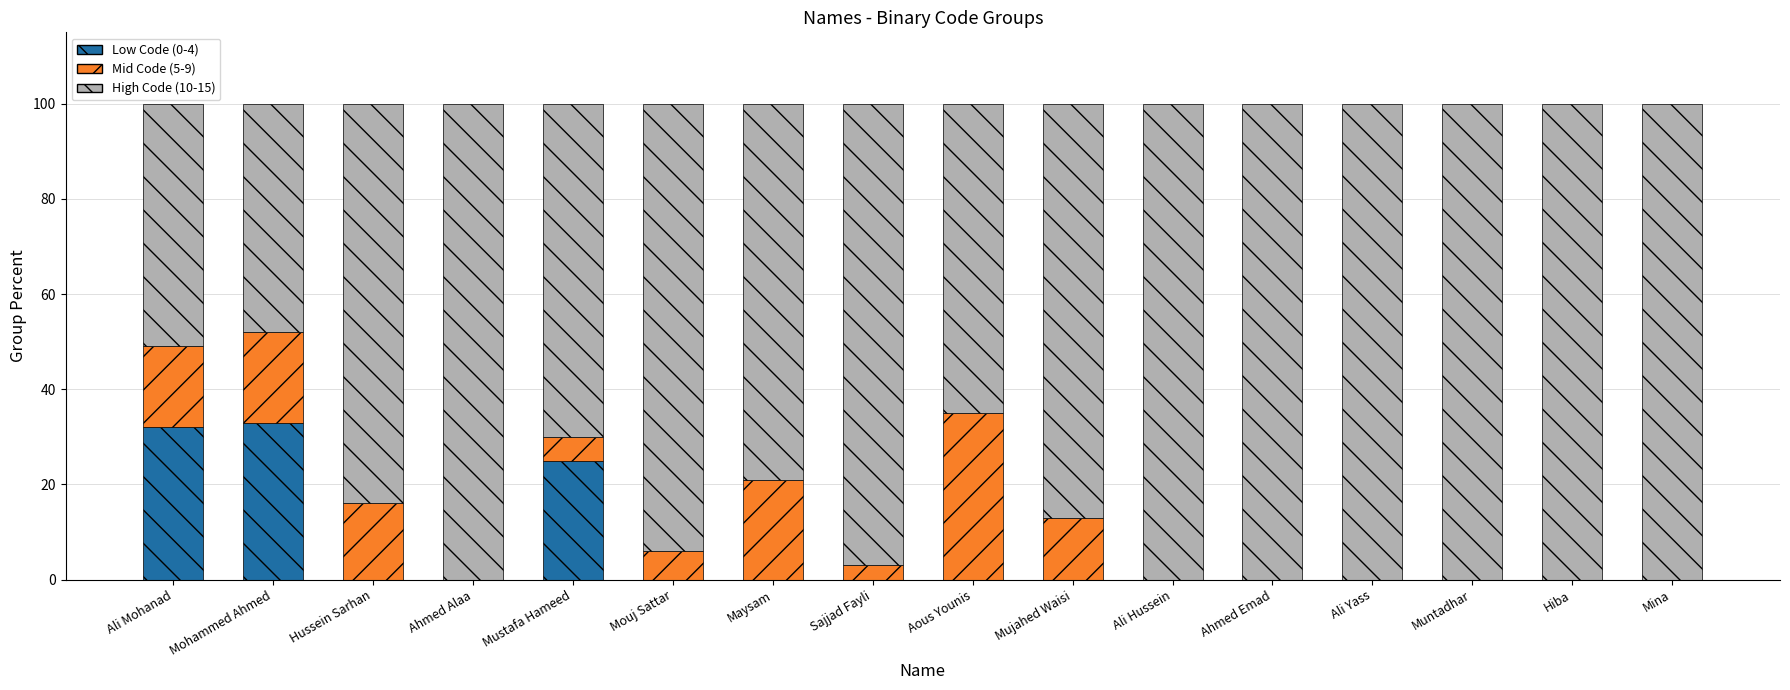

What is the total value across all series at Ahmed Alaa?

100